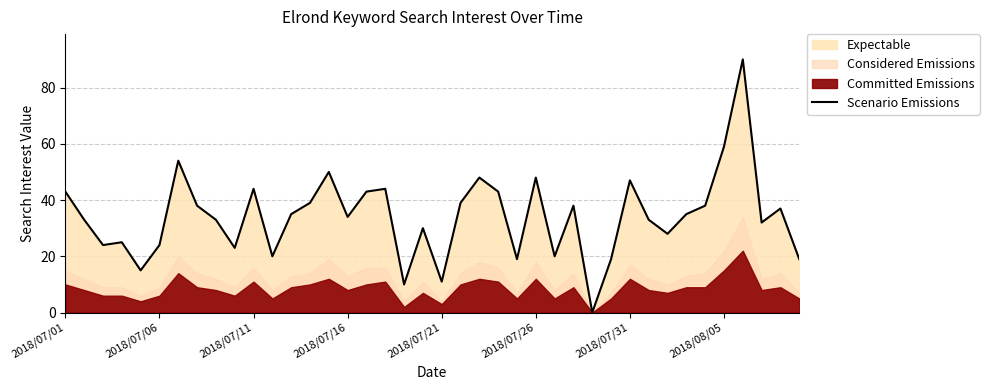

What position from the left is 33?

34